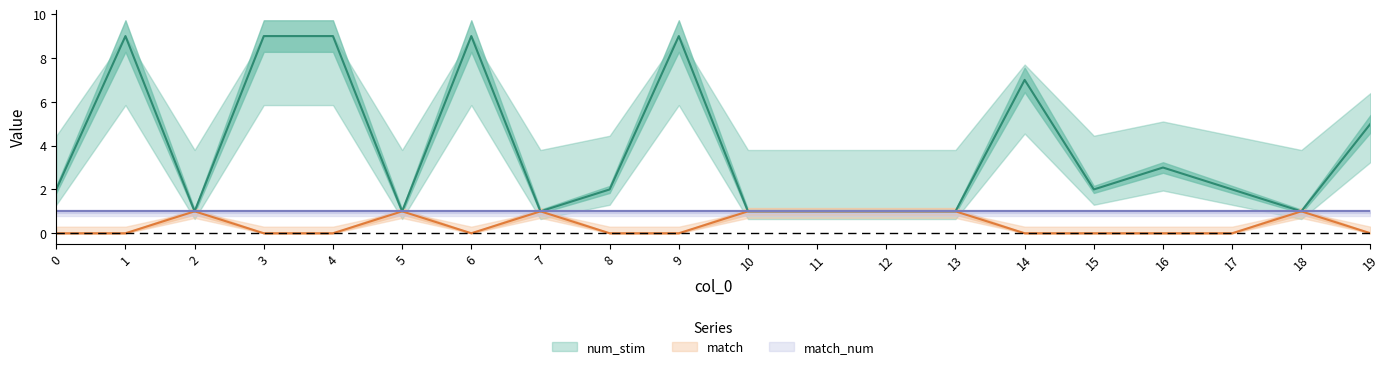

Rank the categories by num_stim value from lowest to highest.

2, 5, 7, 10, 11, 12, 13, 18, 0, 8, 15, 17, 16, 19, 14, 1, 3, 4, 6, 9